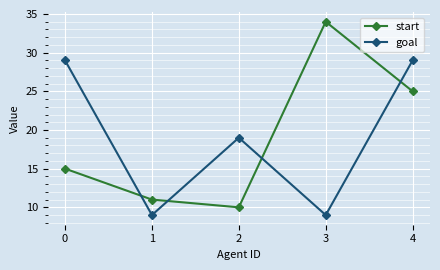

Where is the first local maximum for goal?

2